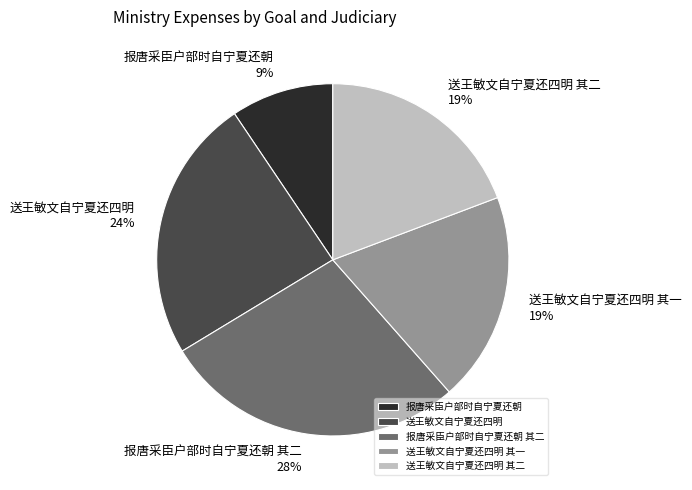

How many slices are in this pie chart?

5